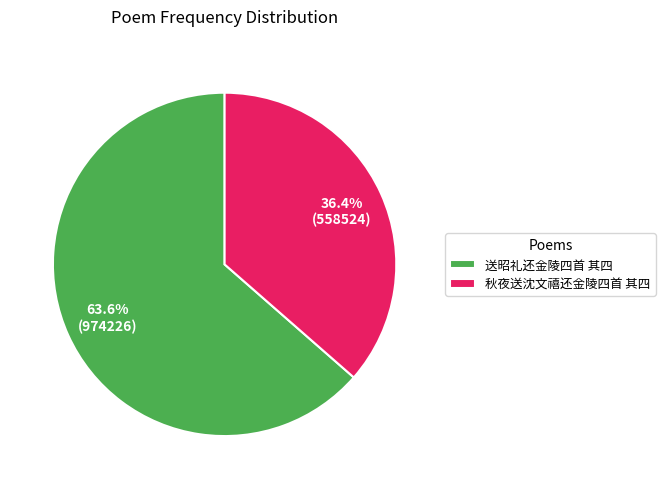

What is the ratio of the value at 秋夜送沈文禧还金陵四首 其四 to the value at 送昭礼还金陵四首 其四?

0.6